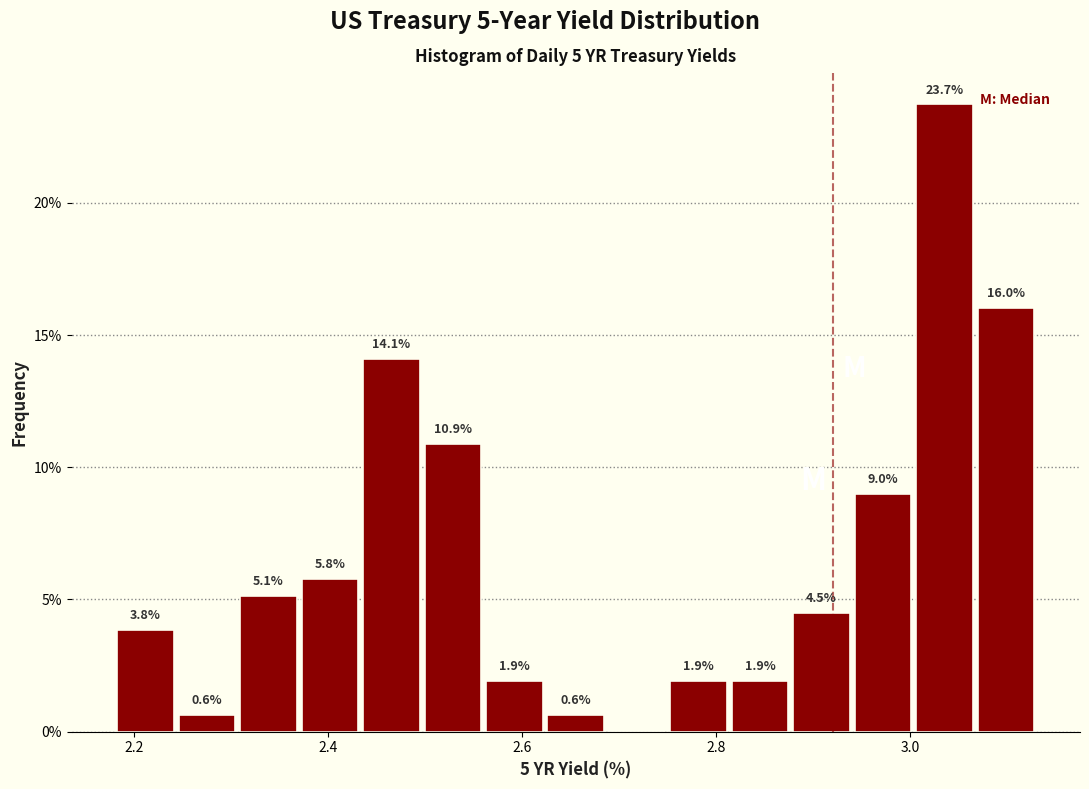

Read against the x-axis, roughly where is the centre of the tallest bar?

3.04